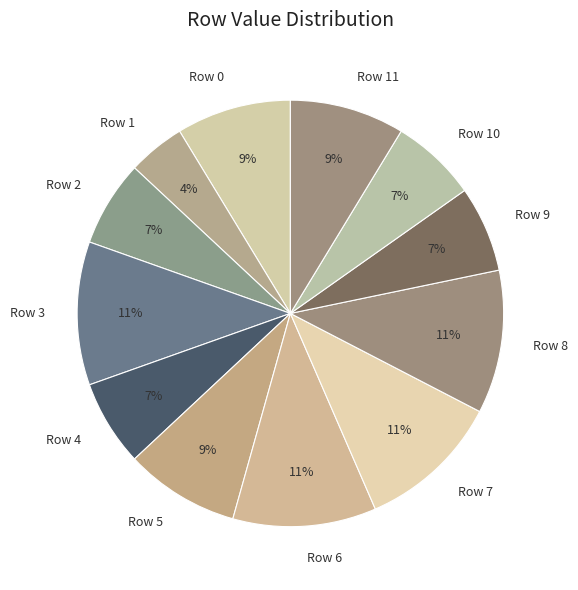

To the nearest percent, what is the difference between the largest and smallest slice percentages?

7%